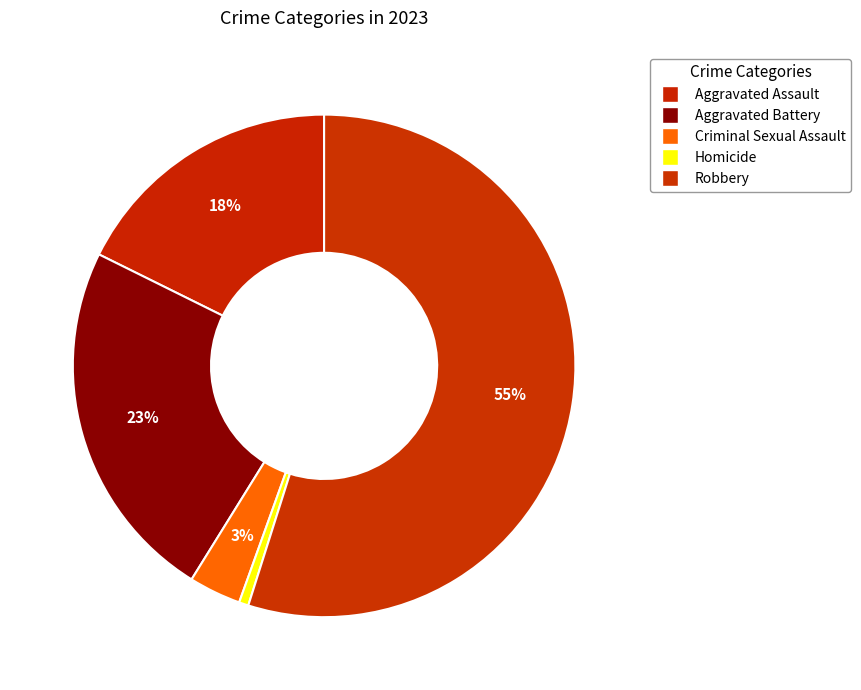

What is the ratio of the value at Aggravated Assault to the value at Homicide?

29.0